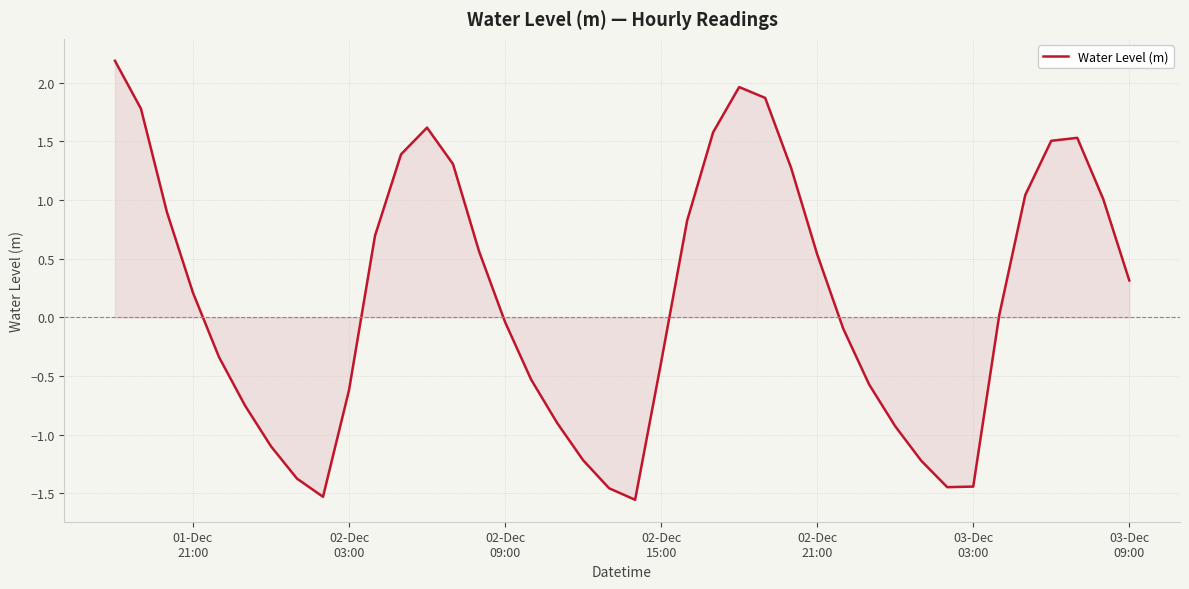

What is the greatest value displayed?

2.2